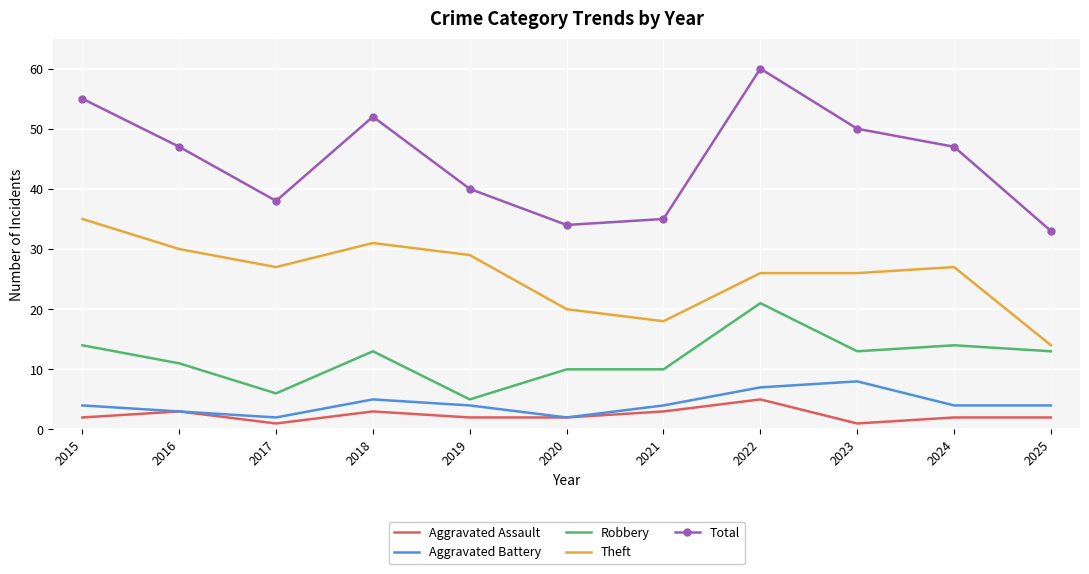

Rank the series at 2023 from lowest to highest value.

Aggravated Assault, Aggravated Battery, Robbery, Theft, Total